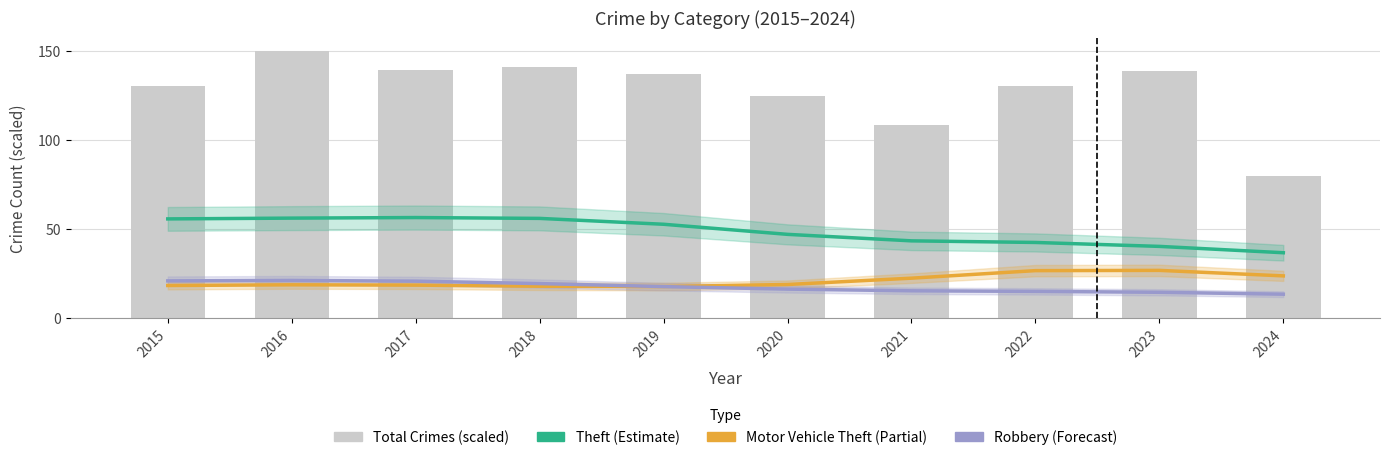

What is the total value across all series at 2015?

225.3